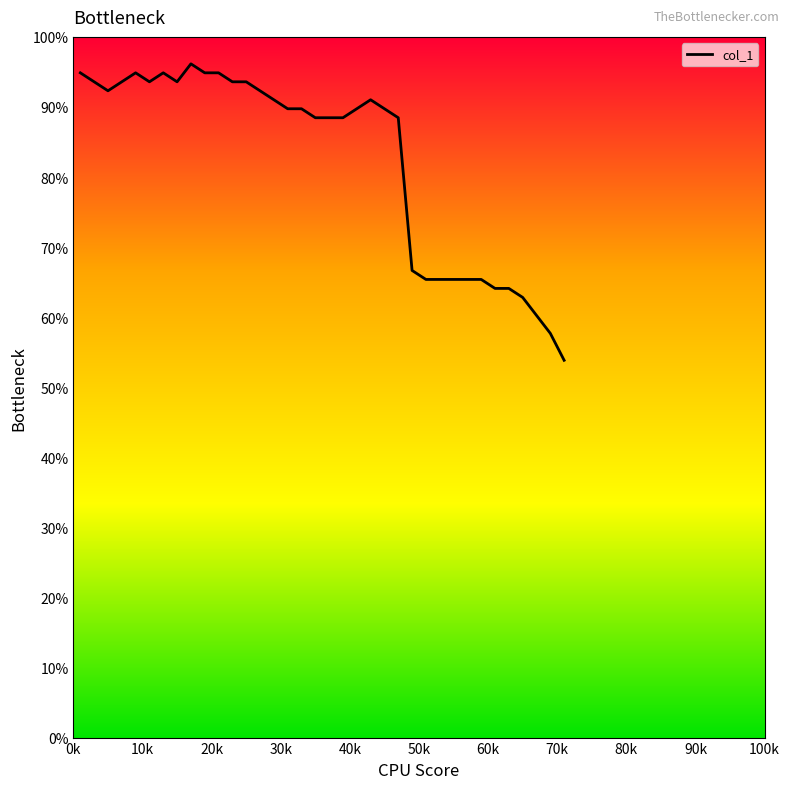

What is the maximum value shown in the chart?

96.2